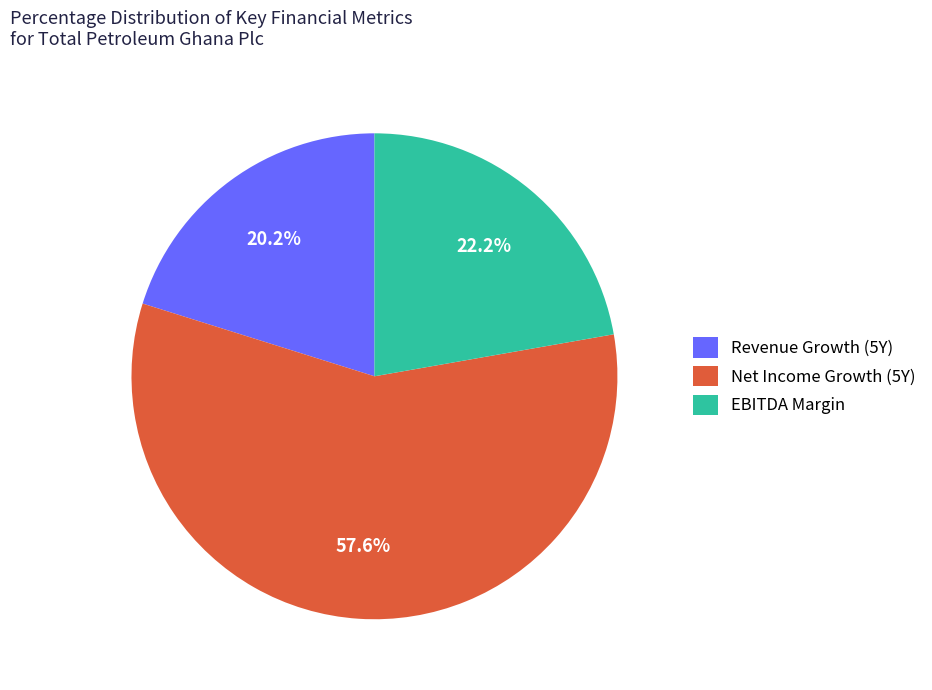

Which category has the smallest portion of the pie?

Revenue Growth (5Y)